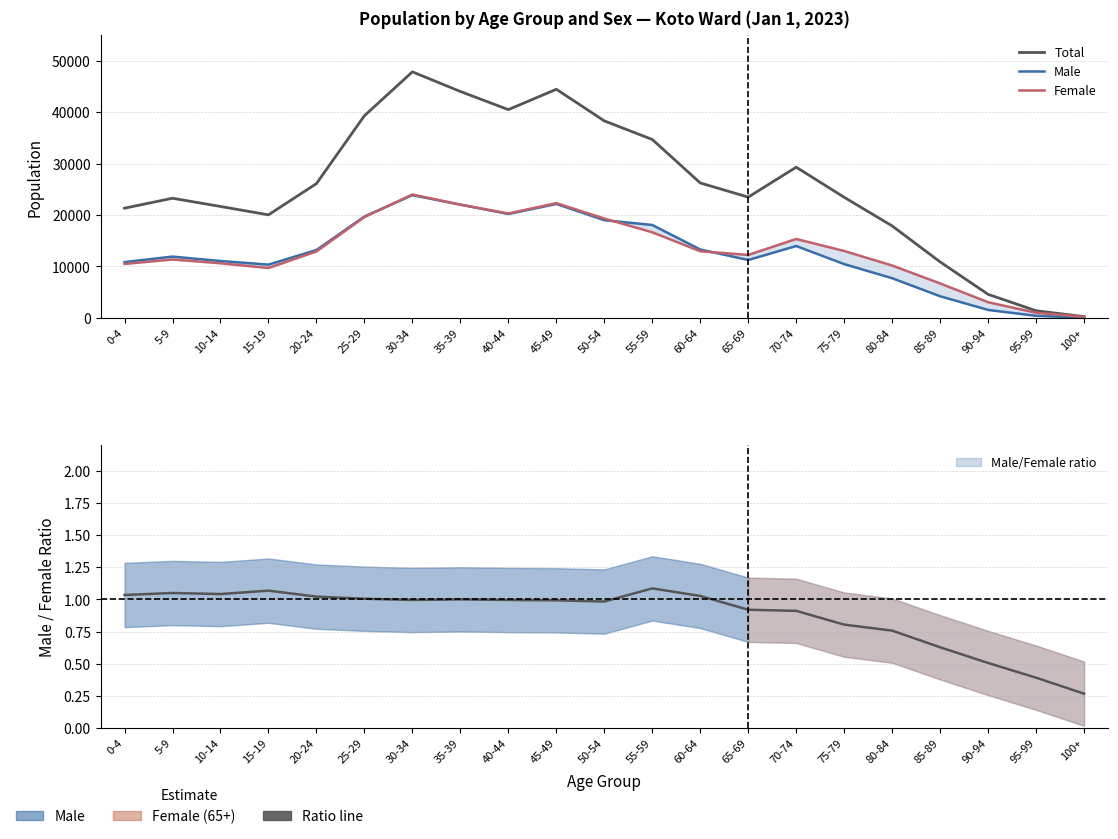

Reading left to right, extract all data points from this chart.

Total: 21315.0	23246.0	21647.0	20021.0	26096.0	39295.0	47825.0	44008.0	40477.0	44437.0	38289.0	34673.0	26219.0	23466.0	29286.0	23433.0	17863.0	10868.0	4561.0	1370.0	233.0
Male: 10836.0	11904.0	11043.0	10339.0	13186.0	19696.0	23855.0	22004.0	20190.0	22136.0	18983.0	18046.0	13282.0	11240.0	13959.0	10441.0	7696.0	4190.0	1531.0	385.0	49.0
Female: 10479.0	11342.0	10604.0	9682.0	12910.0	19599.0	23970.0	22004.0	20287.0	22301.0	19306.0	16627.0	12937.0	12226.0	15327.0	12992.0	10167.0	6678.0	3030.0	985.0	184.0
Male/Female ratio: 1.0	1.0	1.0	1.1	1.0	1.0	1.0	1.0	1.0	1.0	1.0	1.1	1.0	0.9	0.9	0.8	0.8	0.6	0.5	0.4	0.3